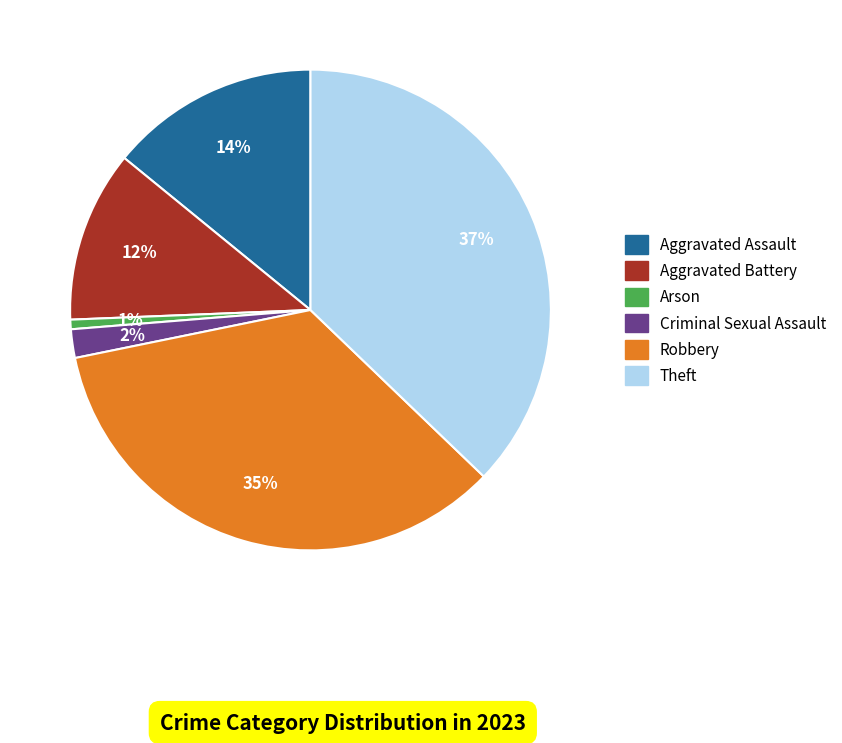

Is there a majority slice in this chart?

No